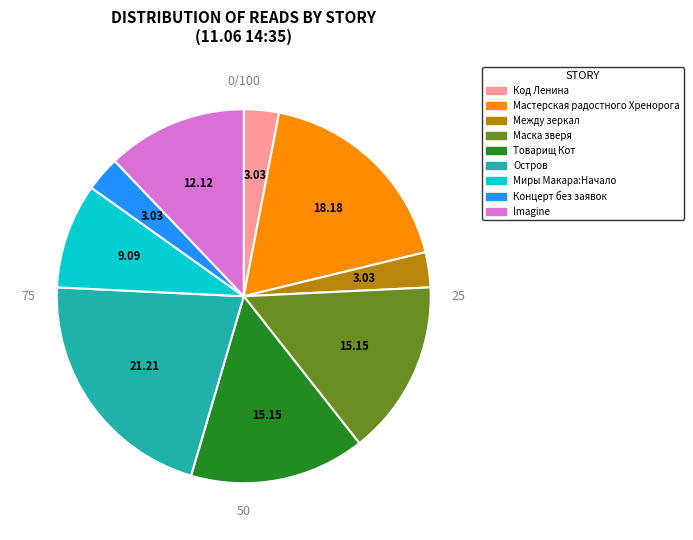

Does Маска зверя represent more than half of the total?

No